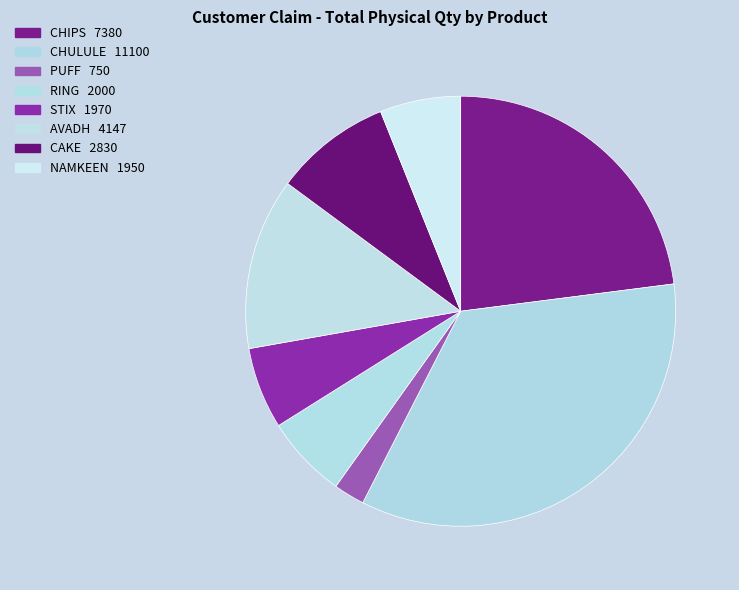

Does NAMKEEN represent more than half of the total?

No